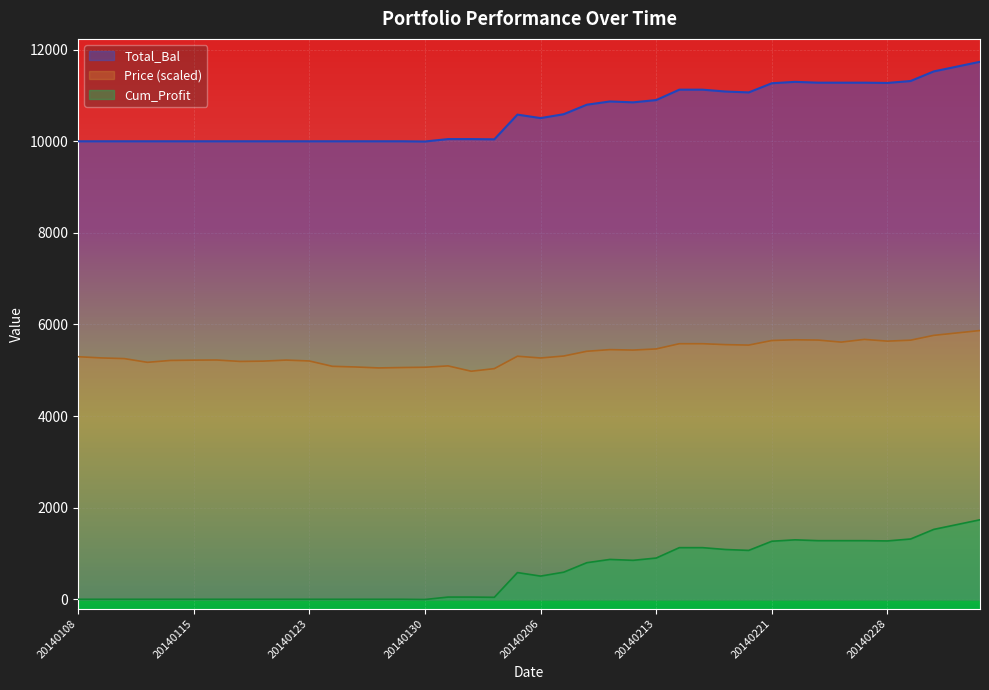

Rank the series by their average value, from lowest to highest.

Cum_Profit, Price (scaled), Total_Bal